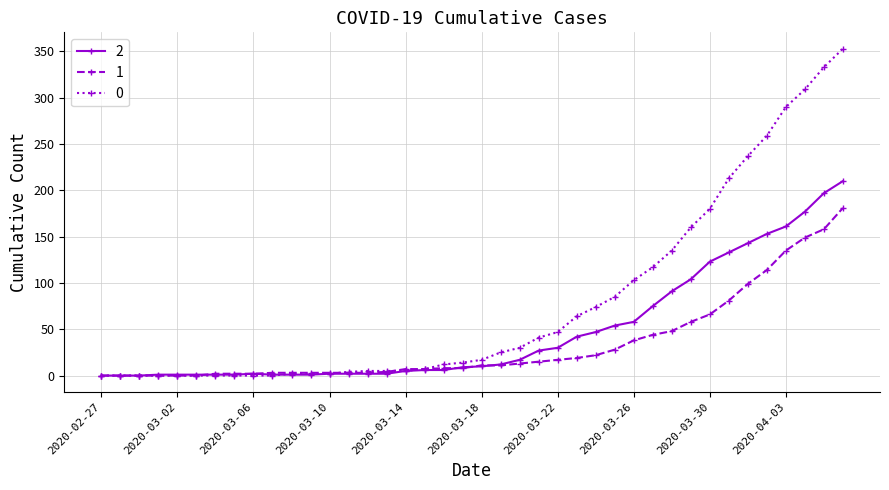

List the series in order of their peak value, lowest first.

1, 2, 0